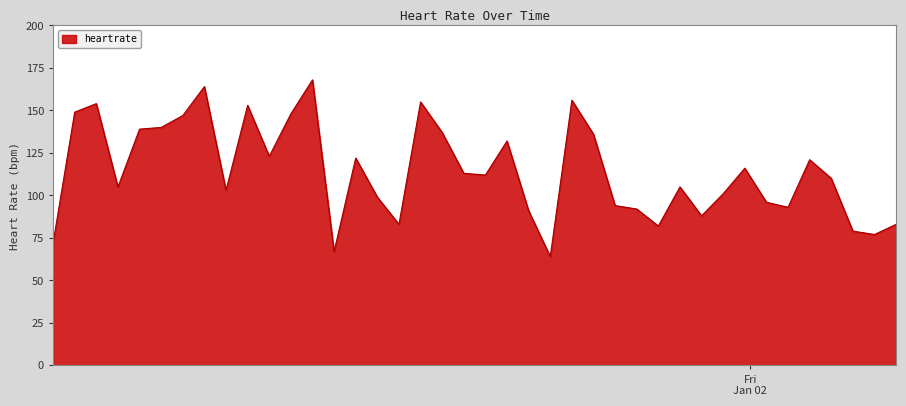

What is the maximum value shown in the chart?

168